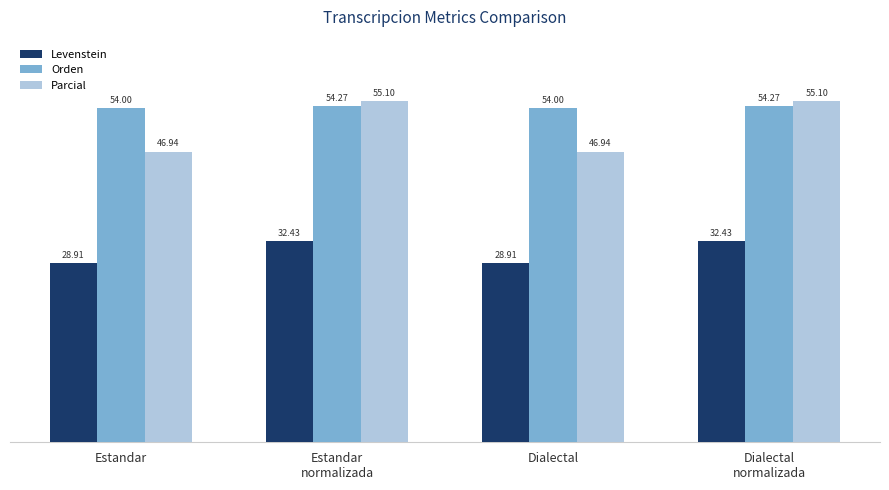

The value of Levenstein at Dialectal is 28.9. True or false?

True